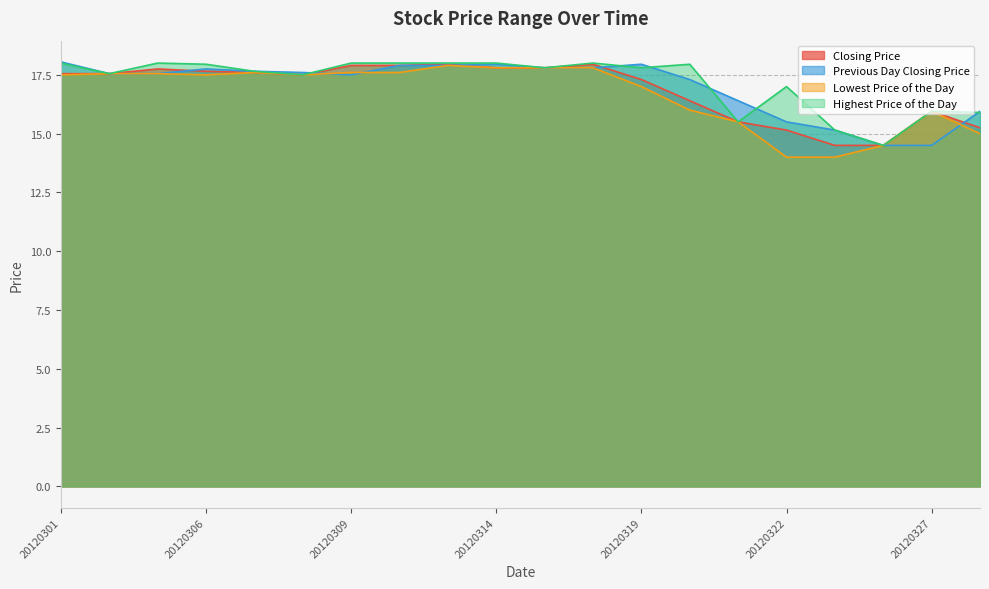

What is the greatest value displayed?

18.1